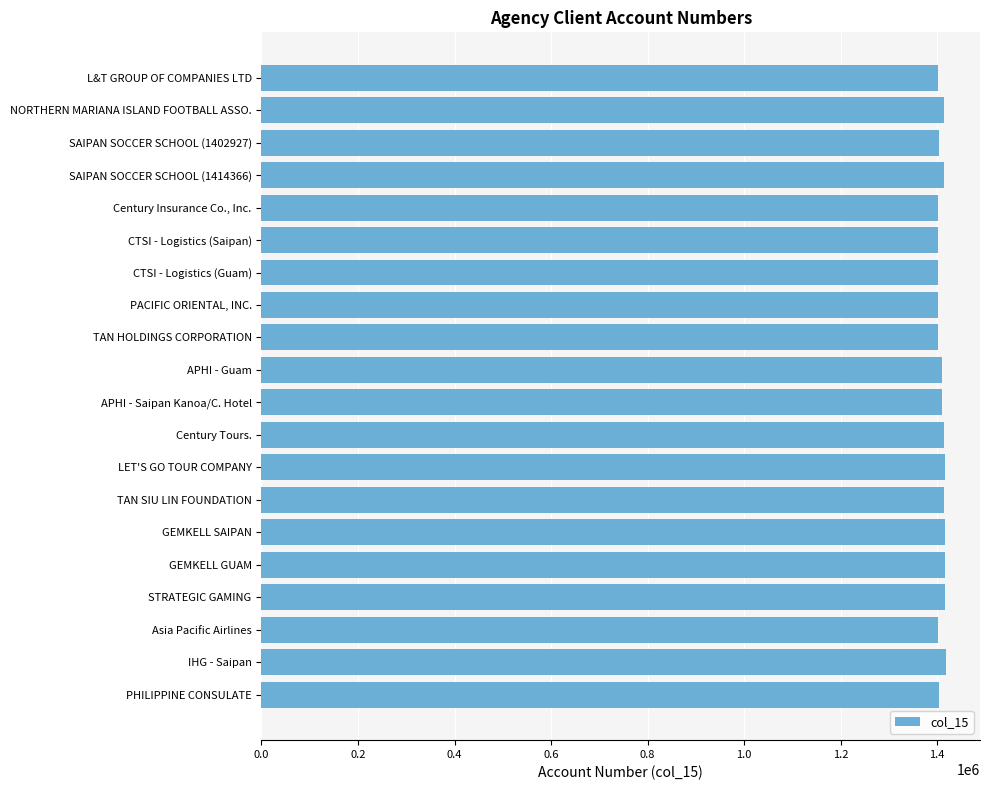

True or false: the data shows 1413264 at NORTHERN MARIANA ISLAND FOOTBALL ASSO..

True